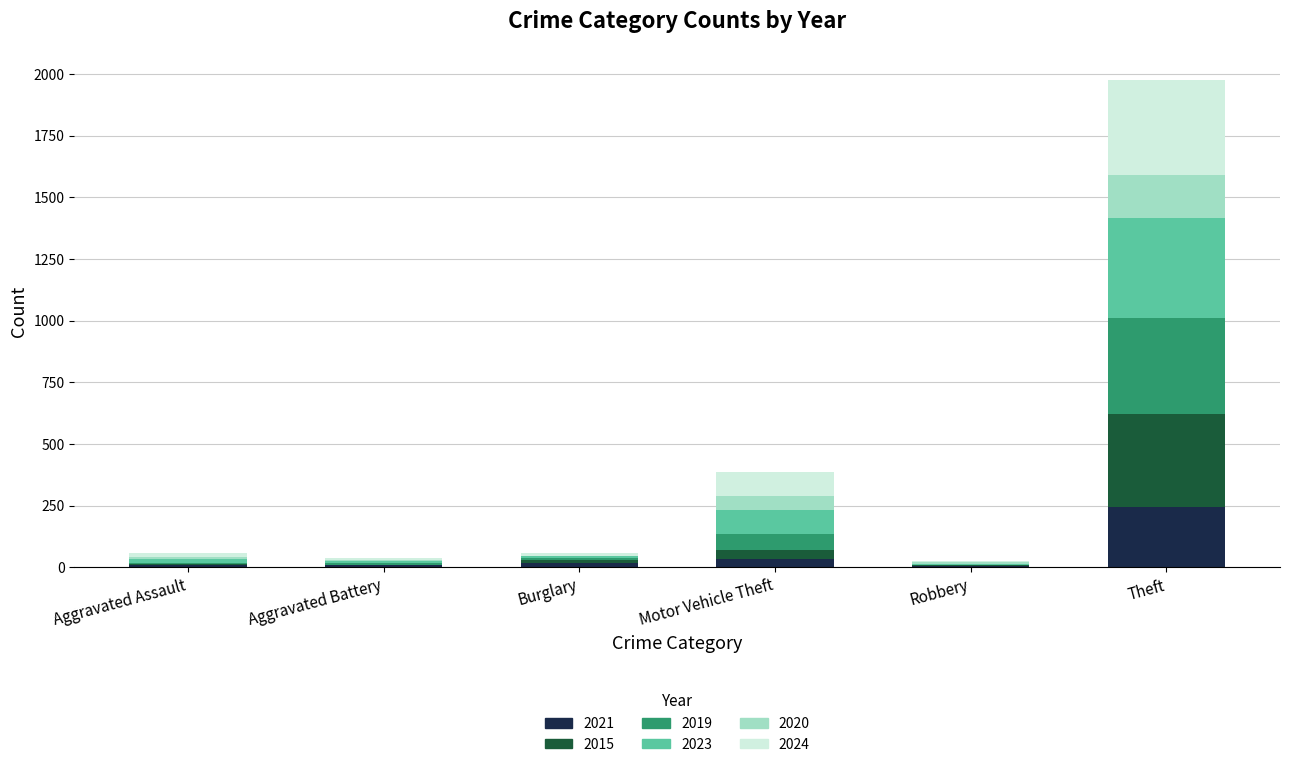

At which label is 2021 closest to 124?

Motor Vehicle Theft